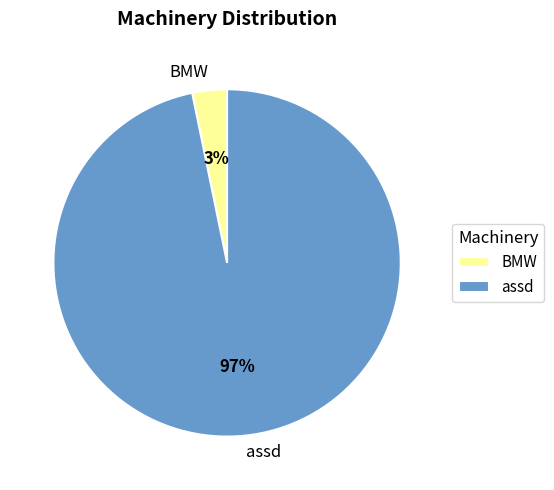

To the nearest percent, what is the difference between the BMW and assd slice percentages?

94%